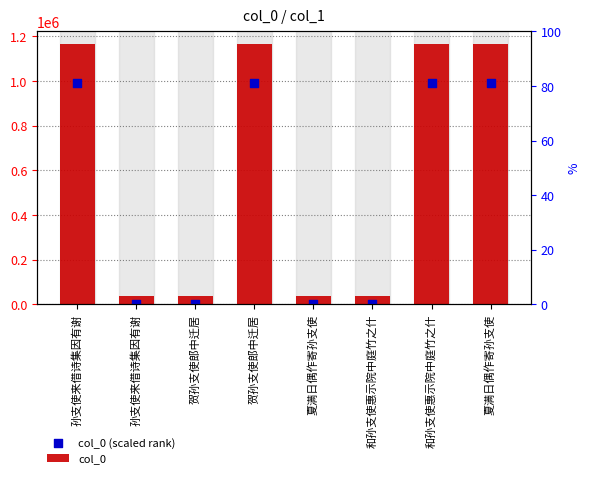

At how many categories does at least one series exceed 541876?

4